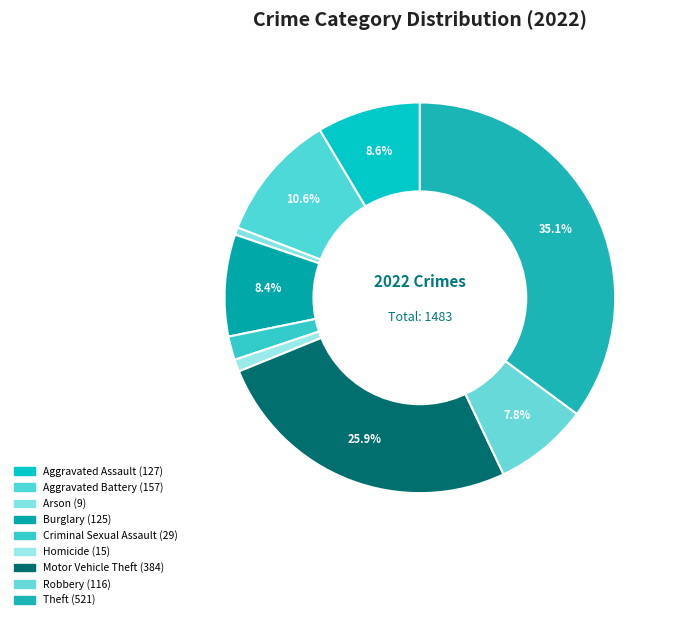

The Aggravated Battery slice represents 17% of the pie. True or false?

False